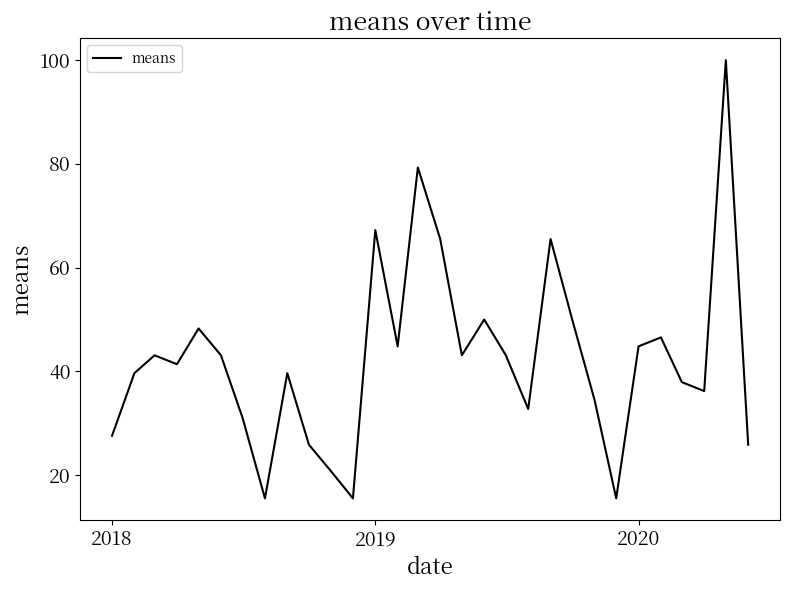

Count the number of values greater than 43.

15